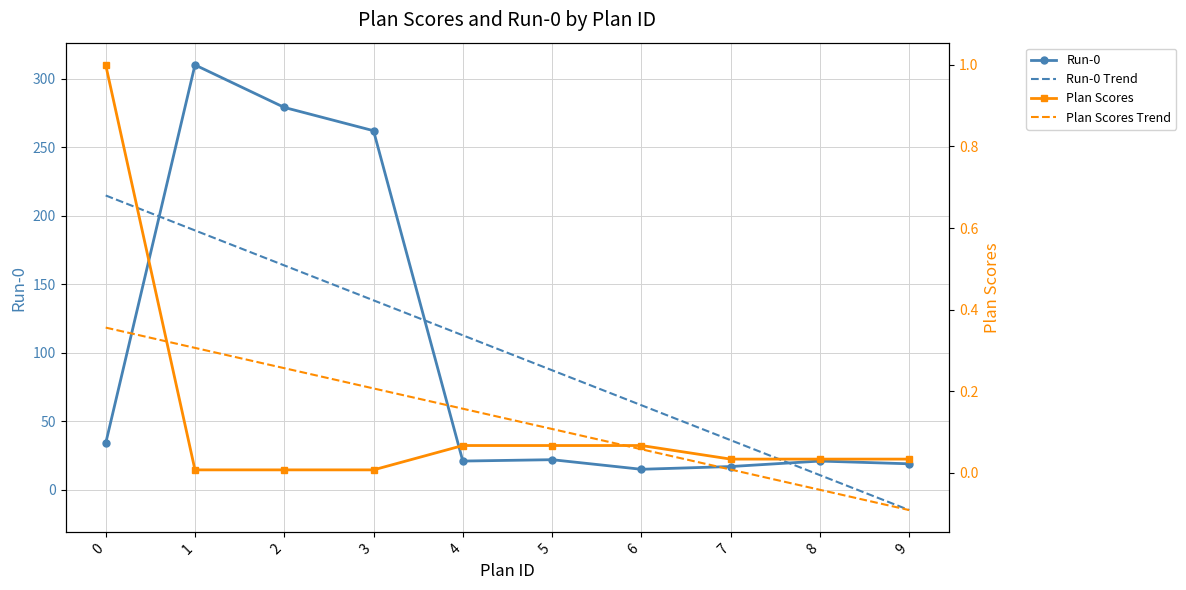

True or false: Plan Scores Trend has a value of 0.4 at 0.

True